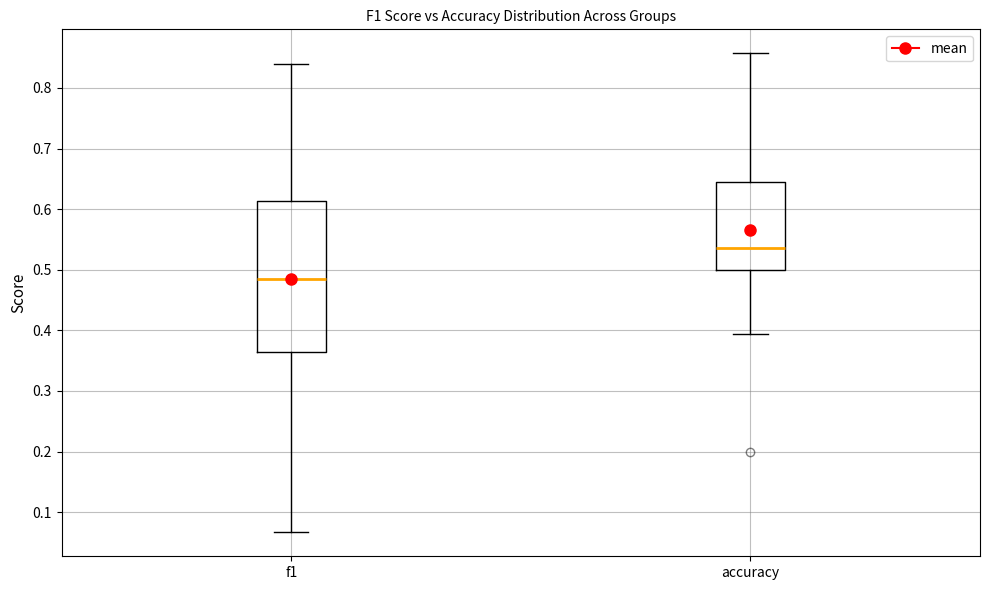

Comparing the boxes themselves (not the whiskers), which one is the tallest?

f1